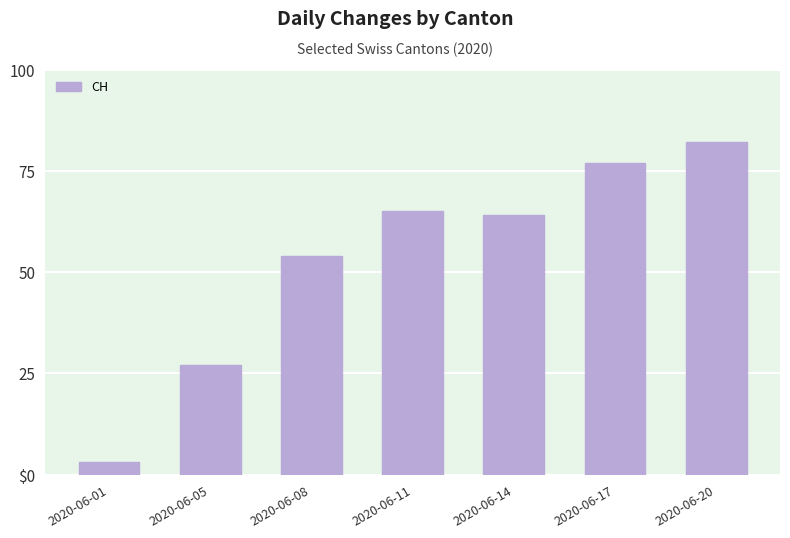

Is it true that the value at 2020-06-20 is 47?

False